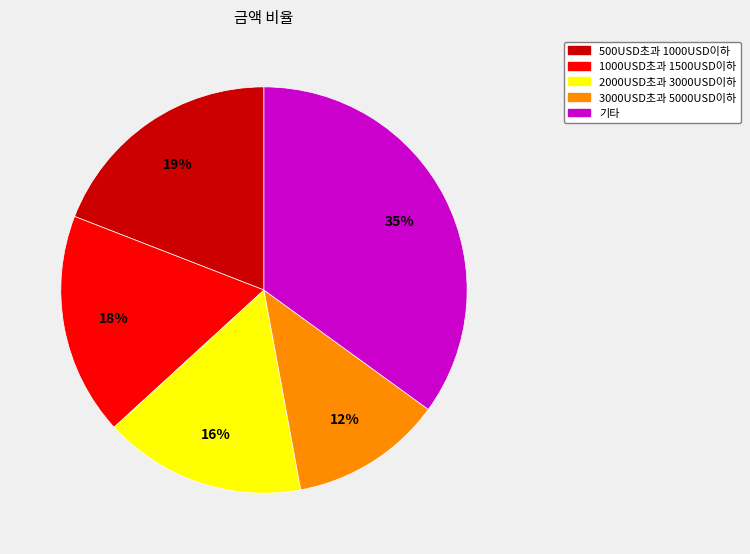

Which category has the smallest portion of the pie?

3000USD초과 5000USD이하